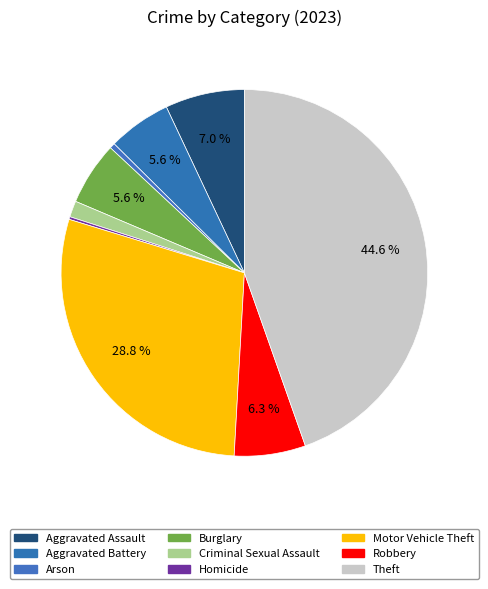

Rank the categories by value from lowest to highest.

Homicide, Arson, Criminal Sexual Assault, Aggravated Battery, Burglary, Robbery, Aggravated Assault, Motor Vehicle Theft, Theft